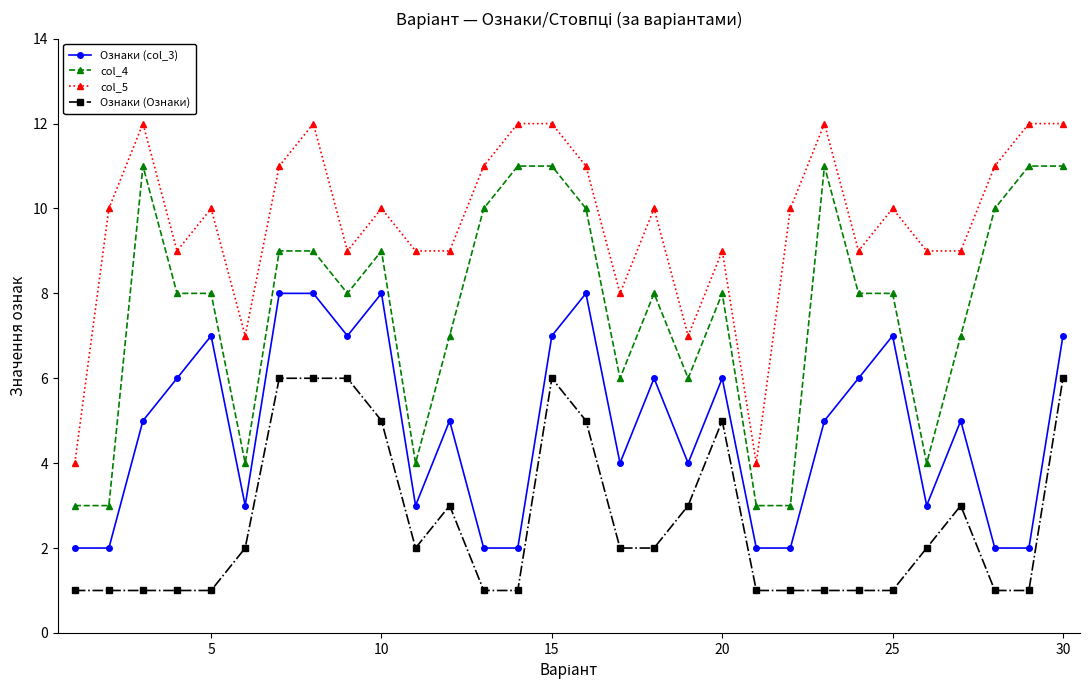

True or false: Ознаки (col_3) has more than 0 points higher than both neighbors.

True